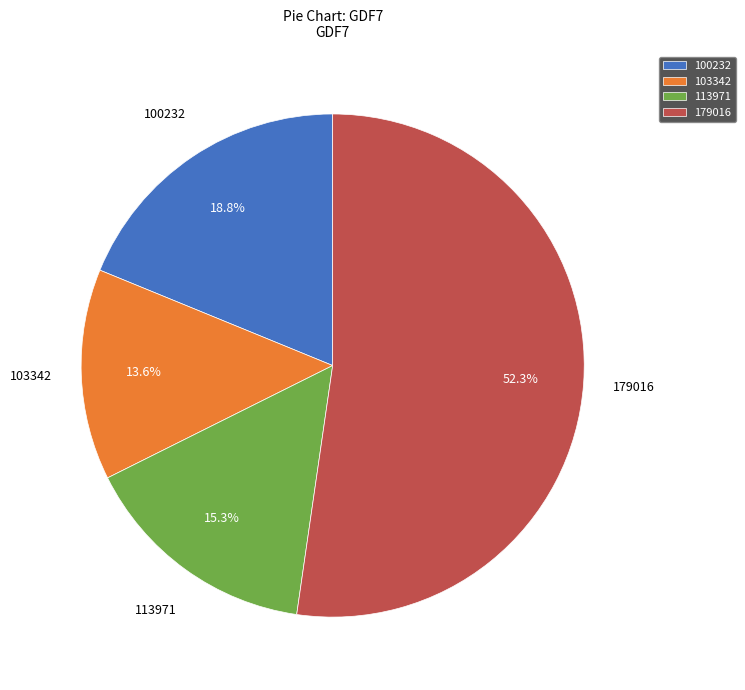

Is there a majority slice in this chart?

Yes